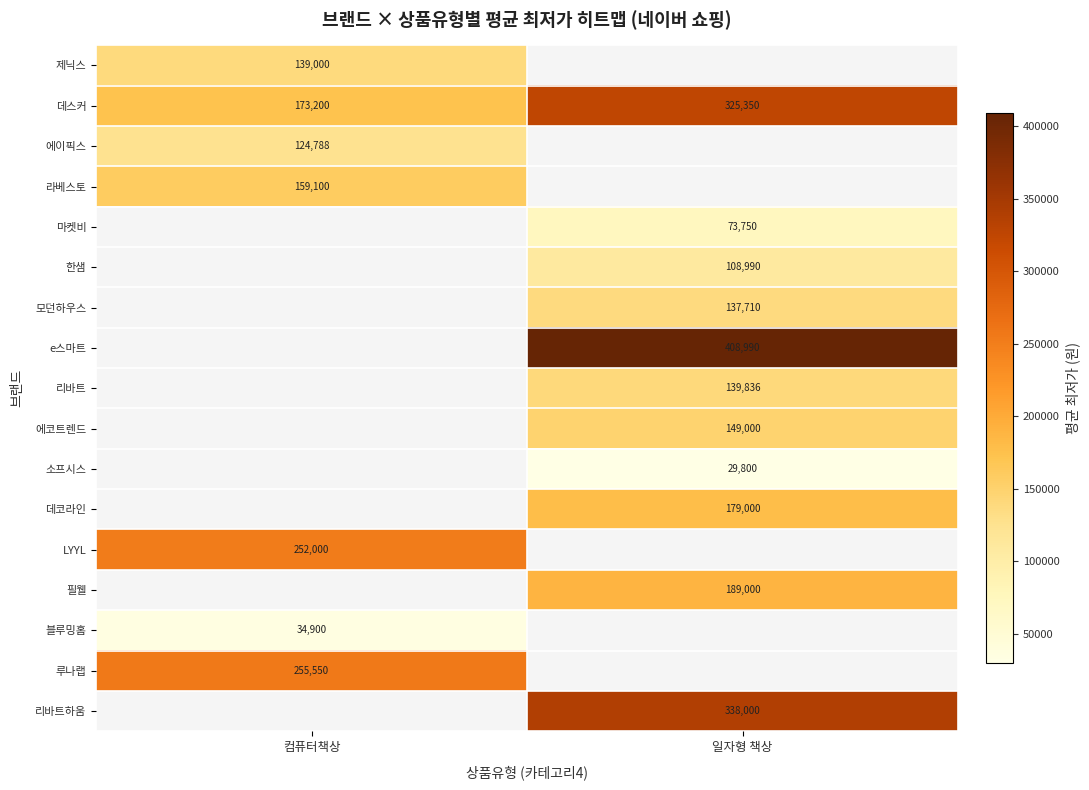

Is it true that 한샘 equals 161463 at 일자형 책상?

False